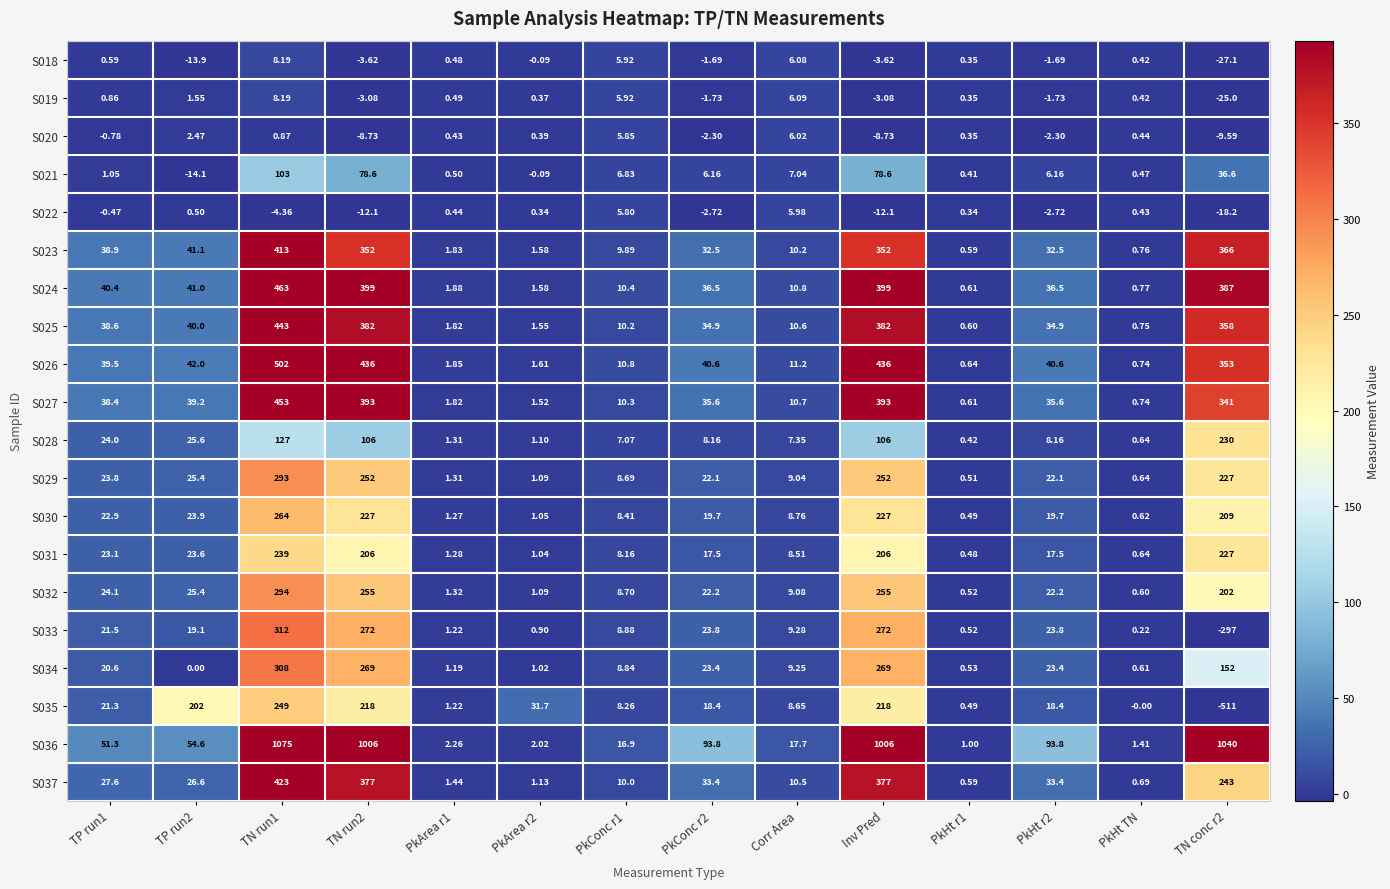

What is the difference between the highest and lowest values at PkConc r2?

96.5